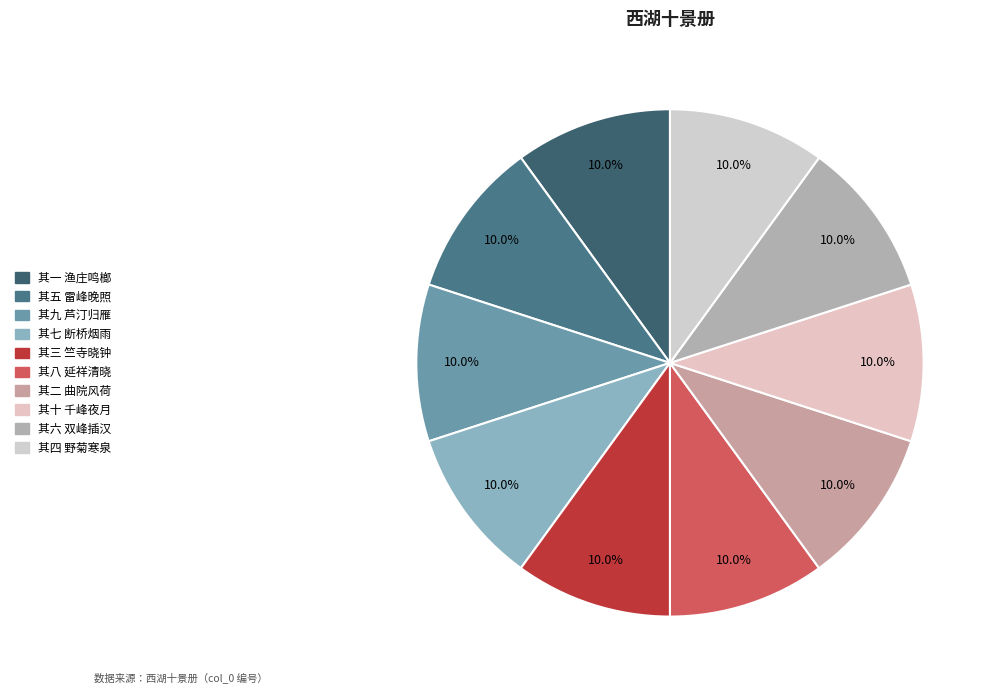

Count the number of slices in the pie.

10